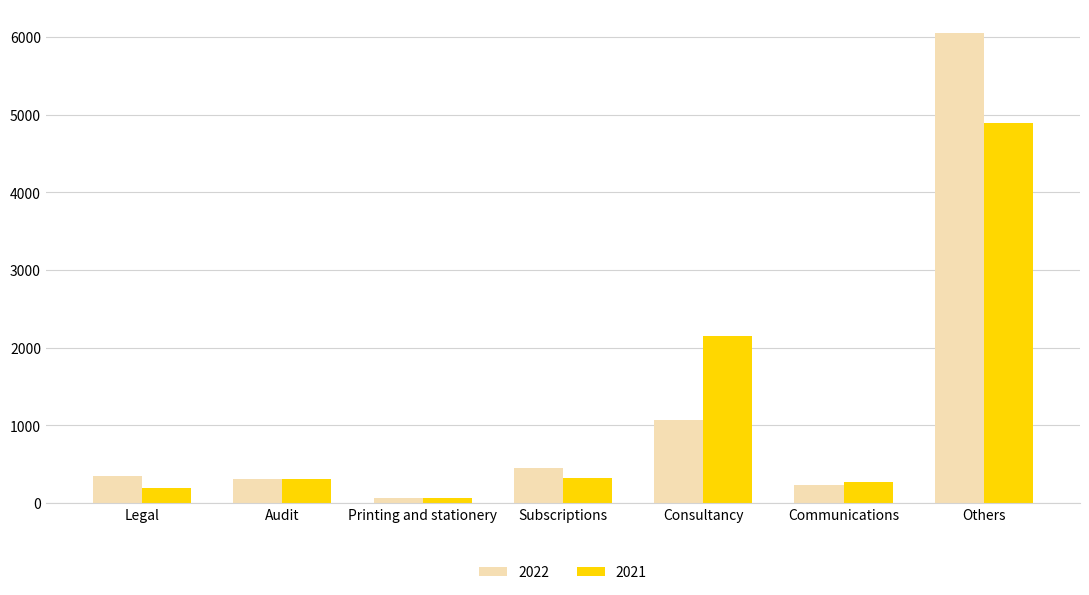

Rank the series by their maximum value, from highest to lowest.

2022, 2021